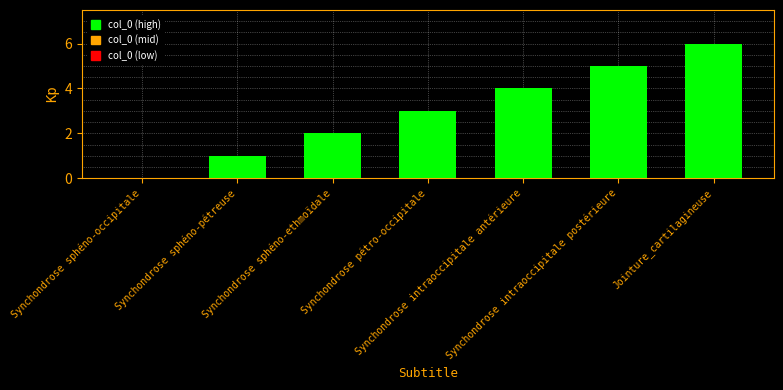

True or false: the data shows 9 at Synchondrose intraoccipitale postérieure.

False